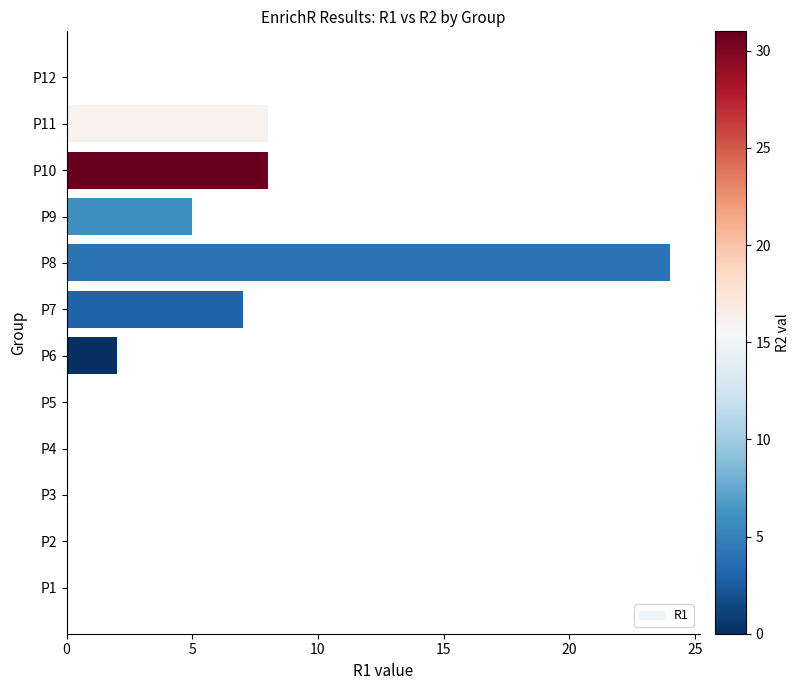

The value at P5 is 11. True or false?

False